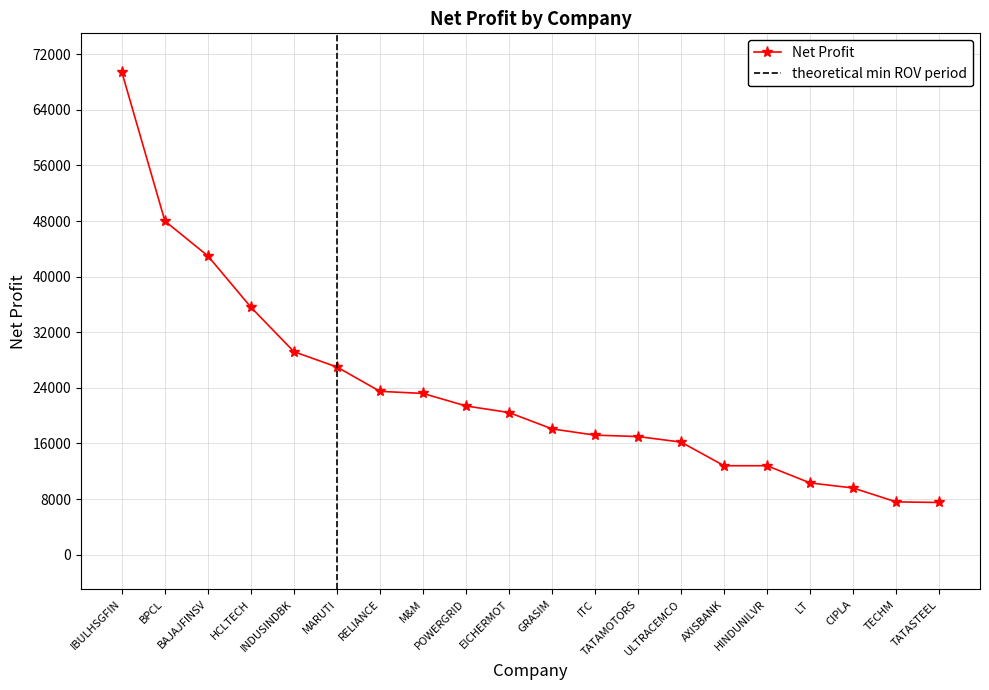

Does the chart display data point markers on the line(s)?

Yes